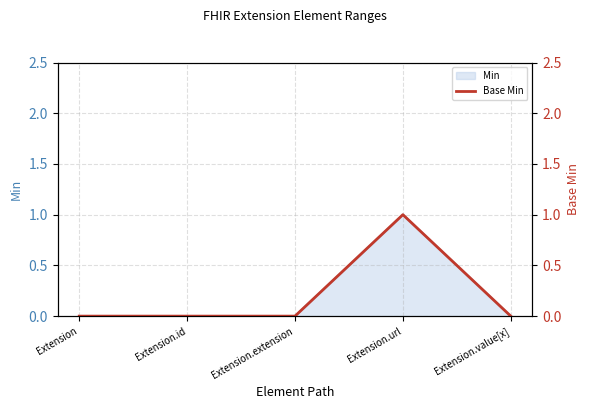

The value at Extension is 1. True or false?

False